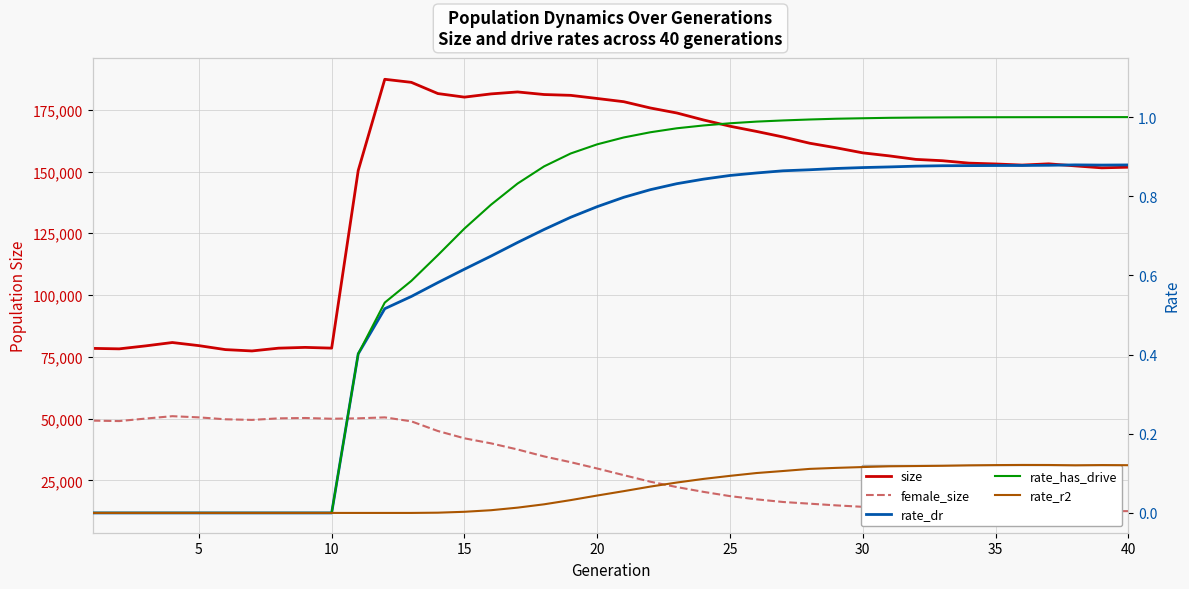

What is the sum of all female_size values?

1230584.0